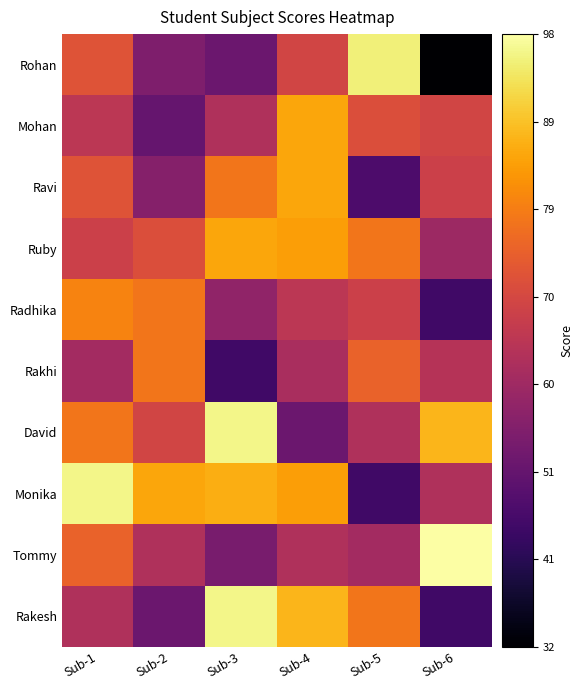

Reading left to right, extract all data points from this chart.

Rohan: Sub-1=72	Sub-2=55	Sub-3=52	Sub-4=69	Sub-5=95	Sub-6=32
Mohan: Sub-1=65	Sub-2=51	Sub-3=63	Sub-4=85	Sub-5=71	Sub-6=69
Ravi: Sub-1=72	Sub-2=56	Sub-3=78	Sub-4=85	Sub-5=47	Sub-6=68
Ruby: Sub-1=68	Sub-2=71	Sub-3=85	Sub-4=84	Sub-5=78	Sub-6=60
Radhika: Sub-1=80	Sub-2=78	Sub-3=58	Sub-4=65	Sub-5=68	Sub-6=45
Rakhi: Sub-1=61	Sub-2=78	Sub-3=45	Sub-4=62	Sub-5=75	Sub-6=64
David: Sub-1=78	Sub-2=69	Sub-3=96	Sub-4=52	Sub-5=63	Sub-6=87
Monika: Sub-1=96	Sub-2=85	Sub-3=86	Sub-4=84	Sub-5=45	Sub-6=63
Tommy: Sub-1=75	Sub-2=63	Sub-3=54	Sub-4=63	Sub-5=61	Sub-6=98
Rakesh: Sub-1=63	Sub-2=52	Sub-3=96	Sub-4=87	Sub-5=78	Sub-6=45